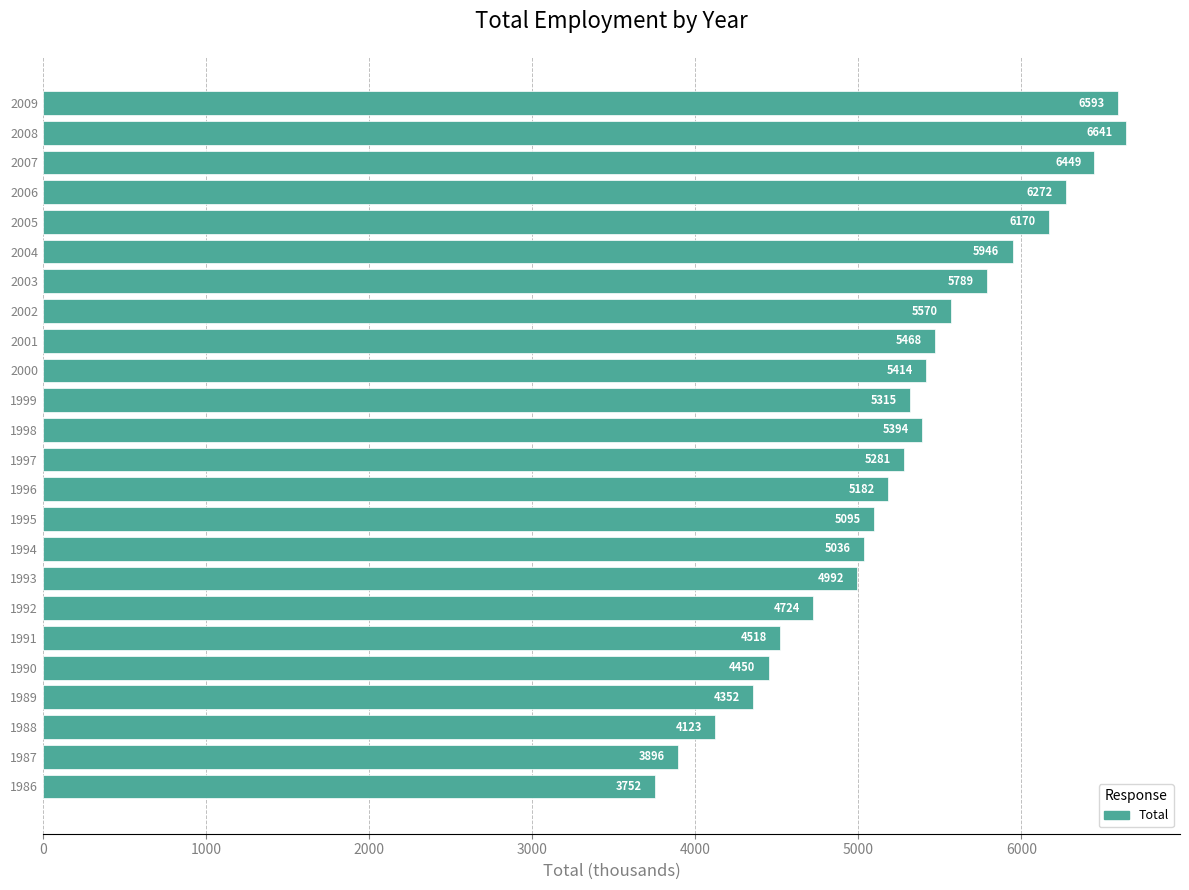

Where is the data nearest to the value 5196?

1996